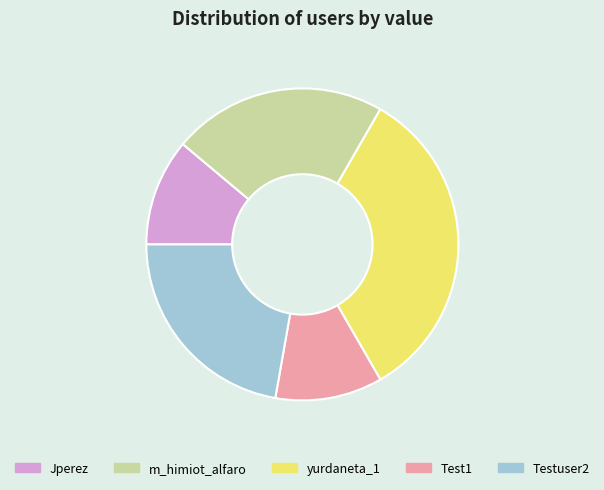

Which has a higher value, Test1 or m_himiot_alfaro?

m_himiot_alfaro